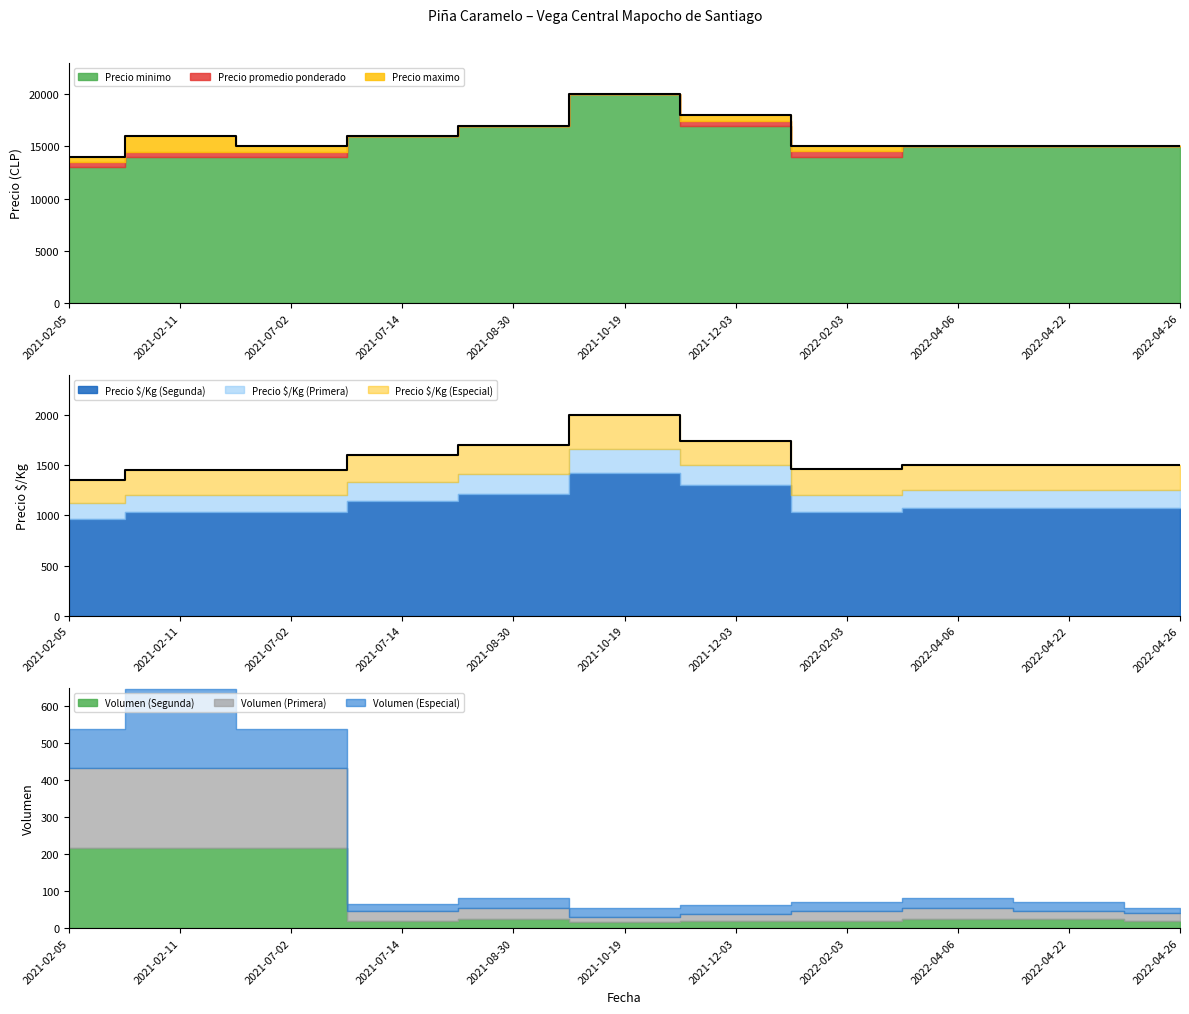

At how many categories does at least one series exceed 5597?

11